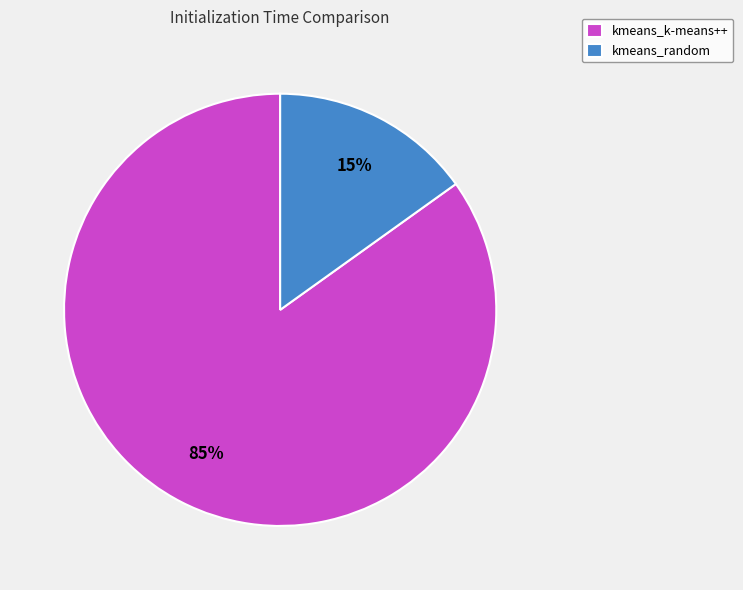

To the nearest percent, what is the combined percentage of kmeans_k-means++ and kmeans_random?

100%